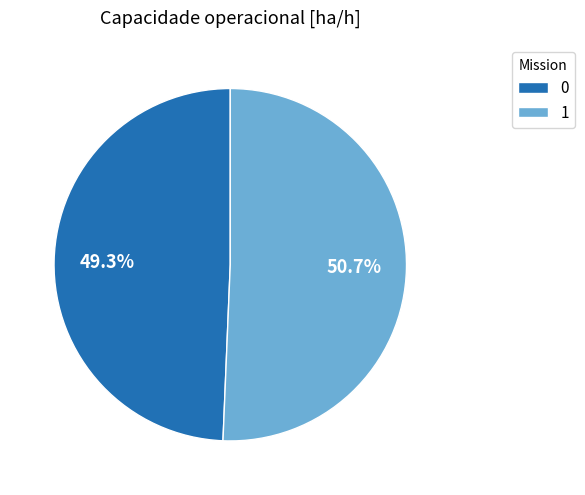

The 1 slice represents 63% of the pie. True or false?

False